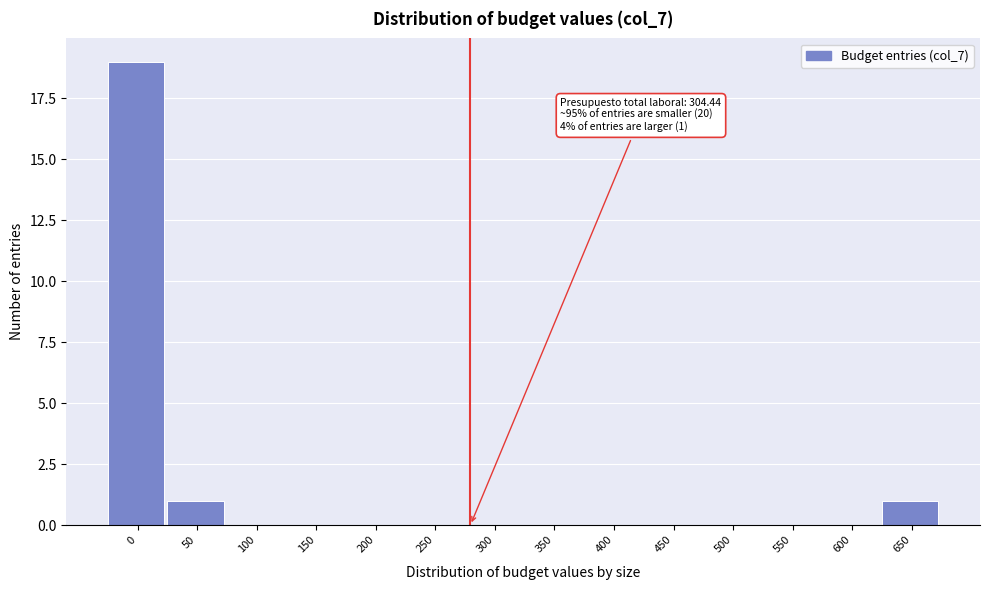

Reading left to right, extract all data points from this chart.

0=19	50=1	100=0	150=0	200=0	250=0	300=0	350=0	400=0	450=0	500=0	550=0	600=0	650=1